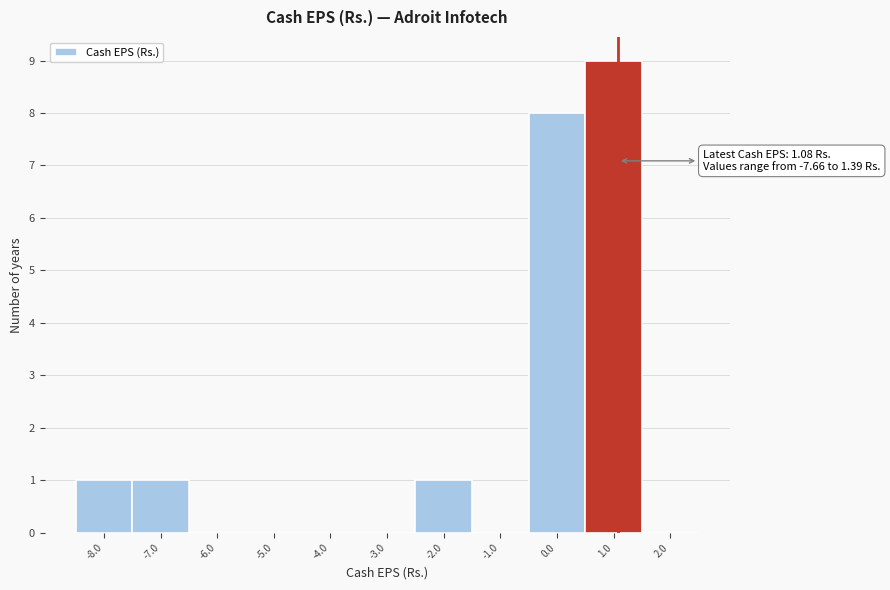

Over which range of the x-axis is the bar tallest?

0.5 to 1.5